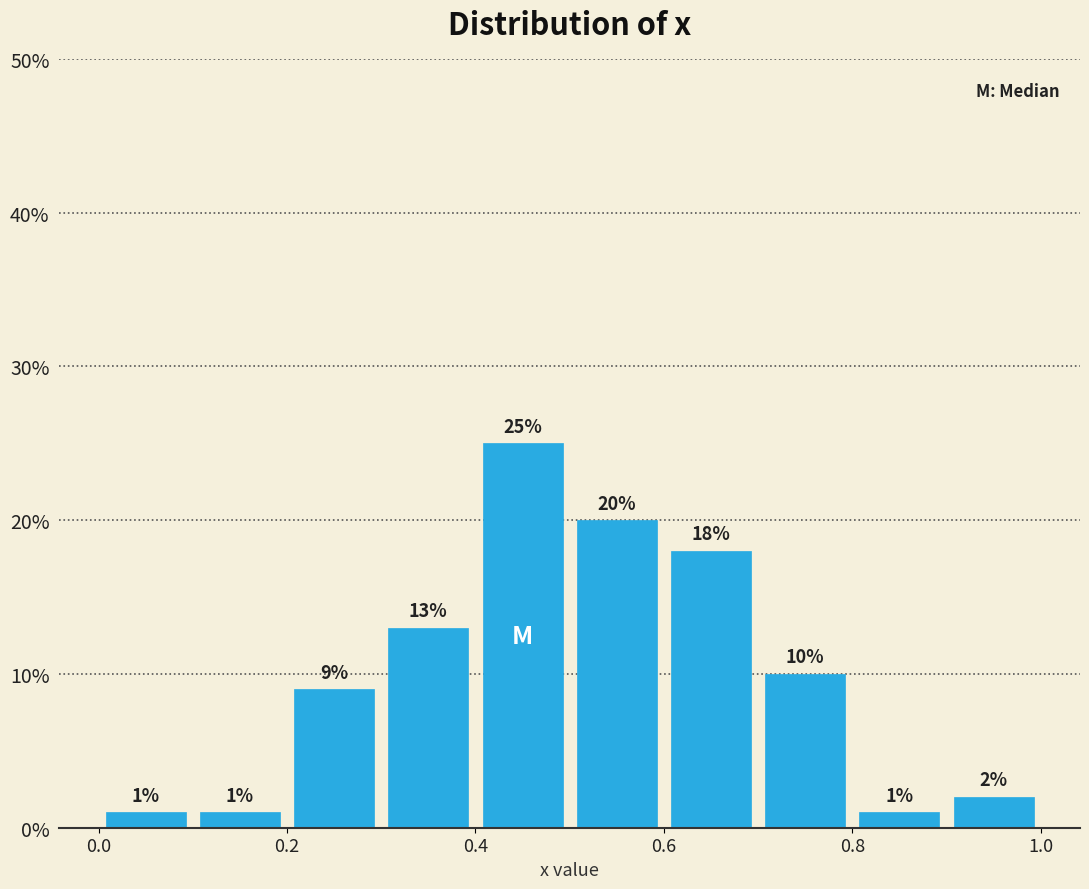

Reading left to right, transcribe this chart: for each bar, give the range it covers on the x-axis and its height.

0.0 to 0.1: 1
0.1 to 0.2: 1
0.2 to 0.3: 9
0.3 to 0.4: 13
0.4 to 0.5: 25
0.5 to 0.6: 20
0.6 to 0.7: 18
0.7 to 0.8: 10
0.8 to 0.9: 1
0.9 to 1.0: 2